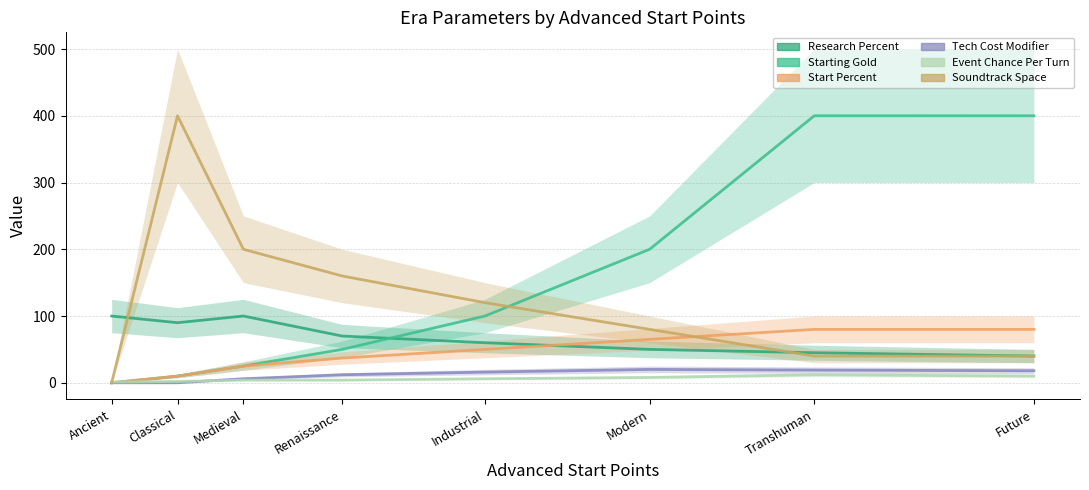

What is the label of the 4th point from the left?

Renaissance